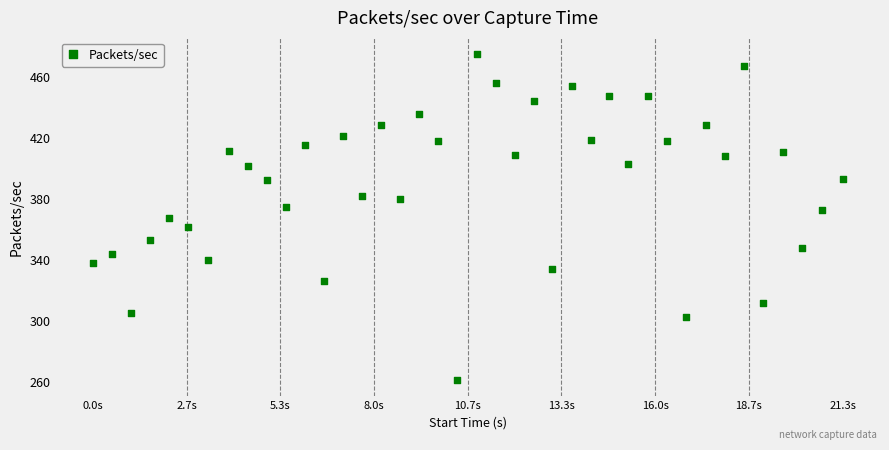

What is the range of Y values (max minus min)?

213.9